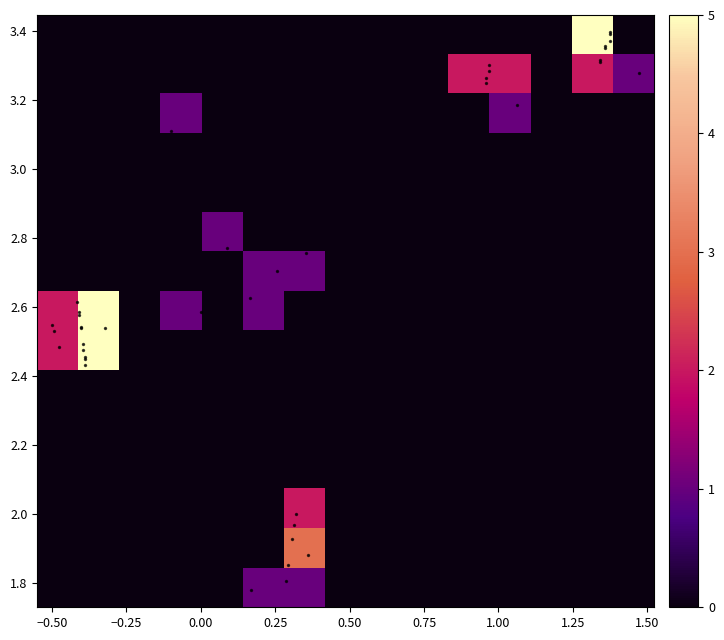

Reading left to right, extract all data points from this chart.

r0: 0=-0.4	1=2.4	2=-0.2
r1: 0=-0.4	1=2.5	2=-0.2
r2: 0=-0.4	1=2.5	2=-0.1
r3: 0=-0.4	1=2.6	2=0.2
r4: 0=-0.5	1=2.5	2=0.6
r5: 0=1.0	1=3.2	2=-0.3
r6: 0=1.0	1=3.3	2=-0.4
r7: 0=1.3	1=3.3	2=-0.2
r8: 0=1.4	1=3.4	2=-0.2
r9: 0=1.4	1=3.4	2=-0.2
r10: 0=-0.4	1=2.5	2=-0.0
r11: 0=-0.5	1=2.5	2=-0.0
r12: 0=-0.4	1=2.5	2=0.1
r13: 0=-0.5	1=2.5	2=0.5
r14: 0=1.0	1=3.3	2=-0.1
r15: 0=1.0	1=3.3	2=-0.2
r16: 0=1.3	1=3.3	2=0.0
r17: 0=1.4	1=3.4	2=0.0
r18: 0=1.4	1=3.4	2=0.0
r19: 0=0.2	1=1.8	2=-0.1
r20: 0=0.3	1=1.8	2=-0.1
r21: 0=0.3	1=1.9	2=0.0
r22: 0=0.4	1=1.9	2=0.1
r23: 0=0.3	1=1.9	2=0.2
r24: 0=0.3	1=2.0	2=0.2
r25: 0=0.3	1=2.0	2=0.3
r26: 0=0.2	1=2.6	2=0.4
r27: 0=0.0	1=2.6	2=0.8
r28: 0=0.3	1=2.7	2=0.4
r29: 0=0.1	1=2.8	2=0.3
r30: 0=0.4	1=2.8	2=0.6
r31: 0=-0.1	1=3.1	2=-0.4
r32: 0=-0.4	1=2.4	2=-0.3
r33: 0=-0.4	1=2.5	2=-0.3
r34: 0=-0.3	1=2.5	2=-0.3
r35: 0=-0.4	1=2.6	2=-0.0
r36: 0=-0.4	1=2.6	2=0.3
r37: 0=1.1	1=3.2	2=-0.5
r38: 0=1.5	1=3.3	2=-0.4
r39: 0=1.4	1=3.4	2=-0.4